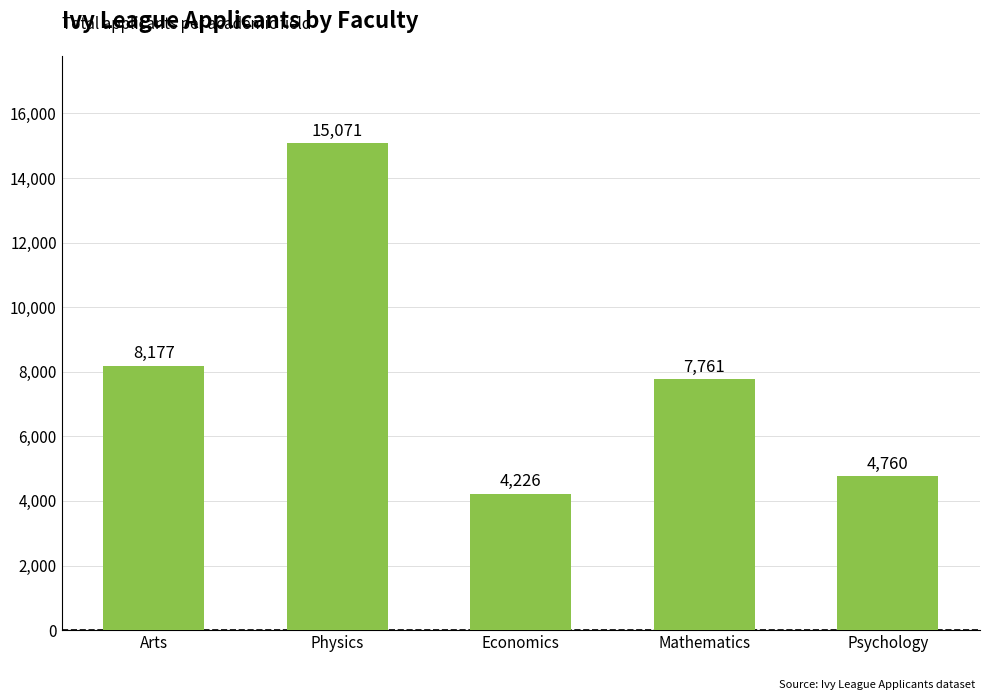

Reading left to right, list all the values displayed in this chart.

Arts=8177	Physics=15071	Economics=4226	Mathematics=7761	Psychology=4760